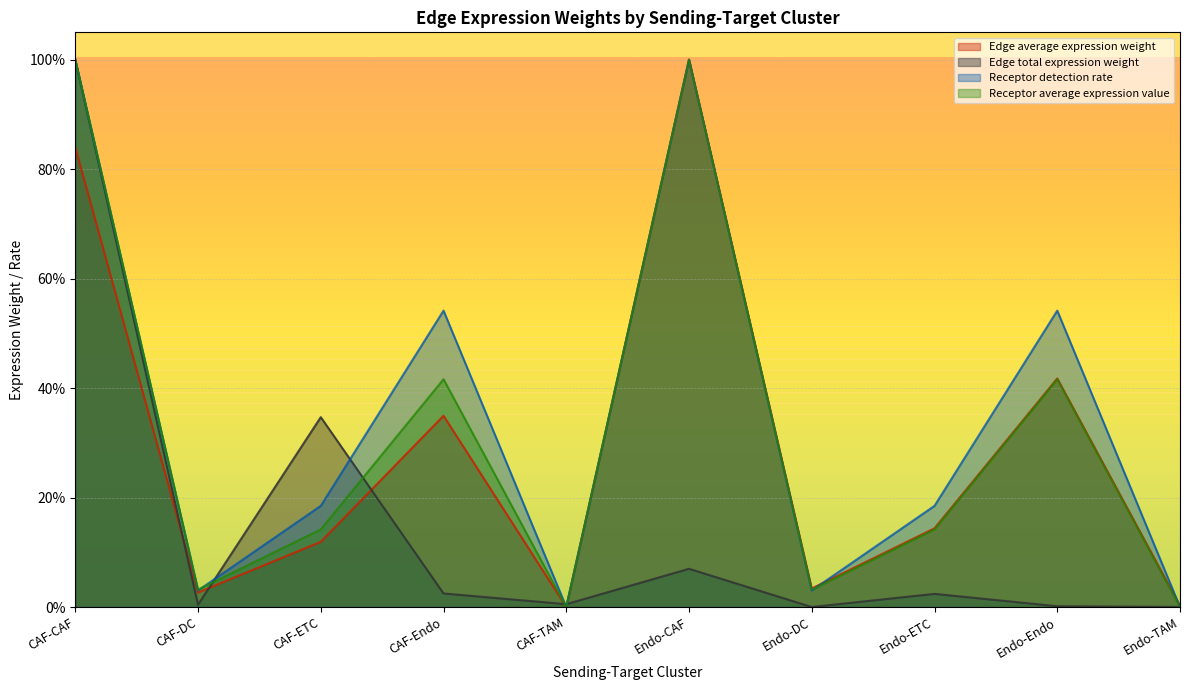

What are all the series names shown in the legend?

Edge average expression weight, Edge total expression weight, Receptor detection rate, Receptor average expression value